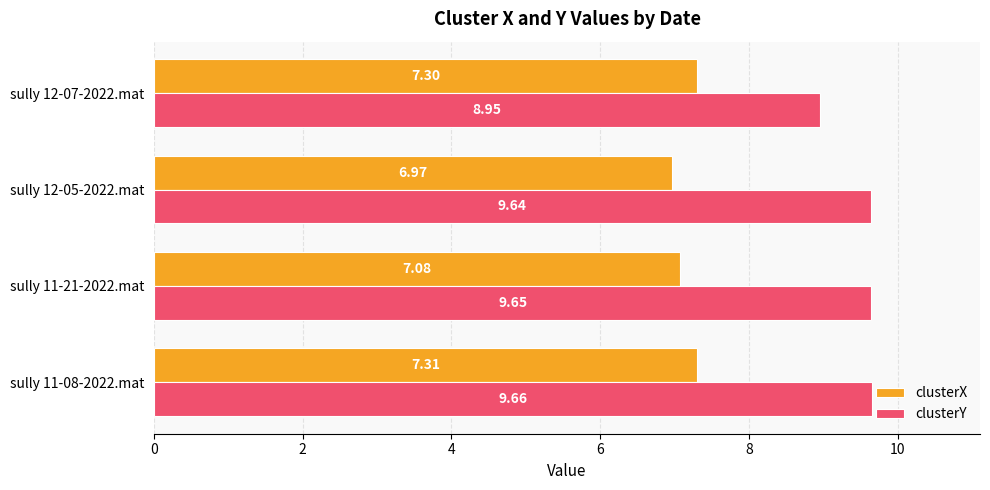

What is the spread (max minus min) of values at sully 11-21-2022.mat?

2.6